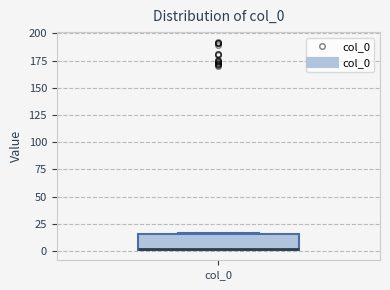

Read this box plot against the y-axis: the position of the median line, the range covered by the box, and the ends of both whiskers. The values are not printed on the chart, so give them approximately, as read against the axis.

median 0 (drawn on the box's lower edge), box 0 to 15, whiskers 0 to 15